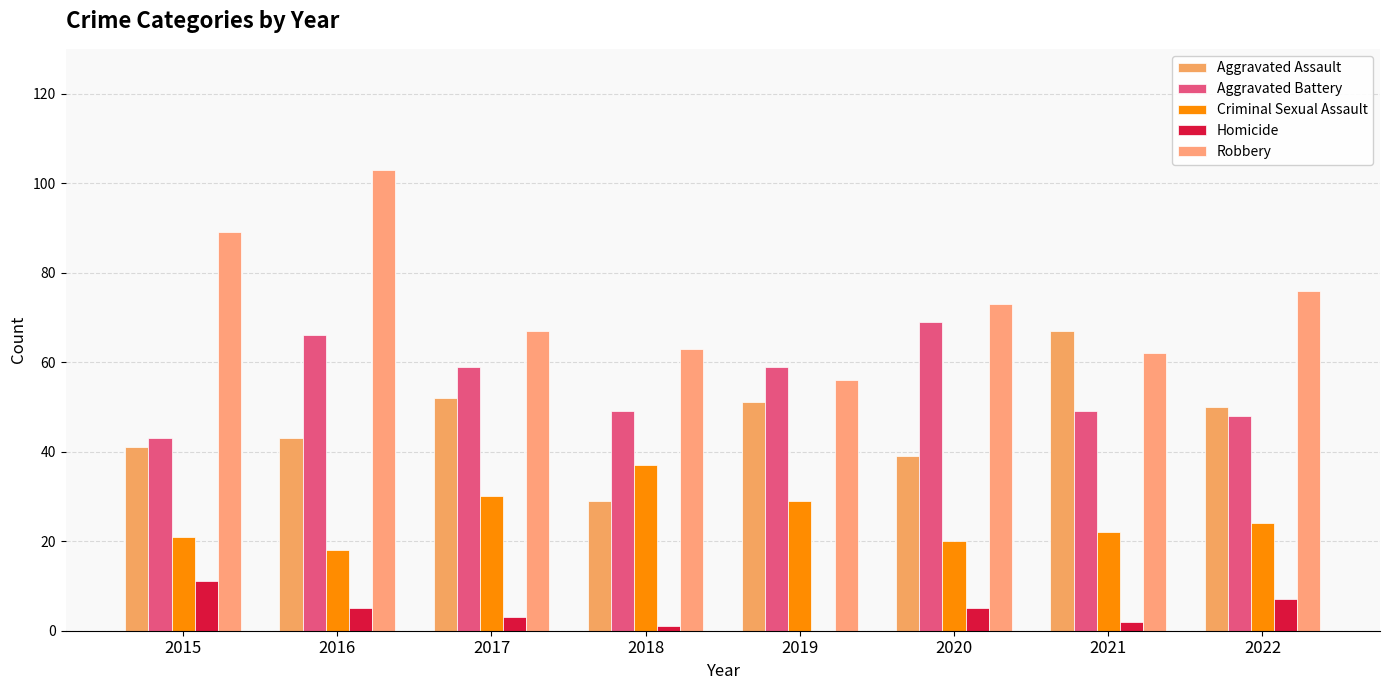

At which label does Robbery first exceed 73?

2015